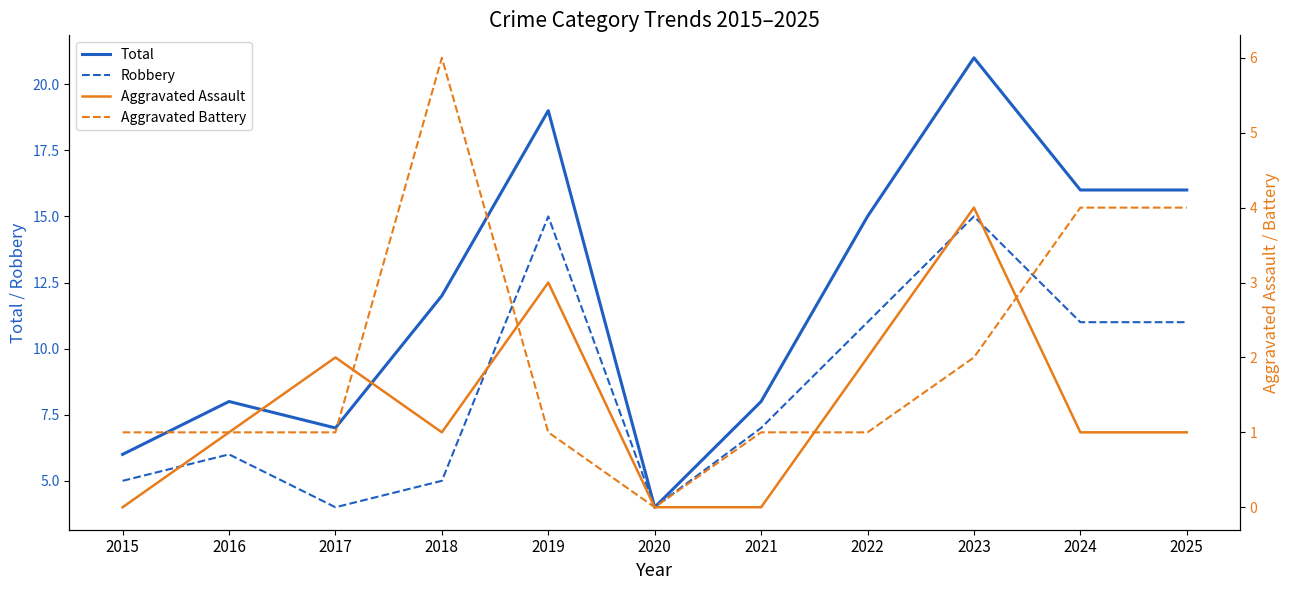

What is the value of the Robbery point at the 6th from the left?

4